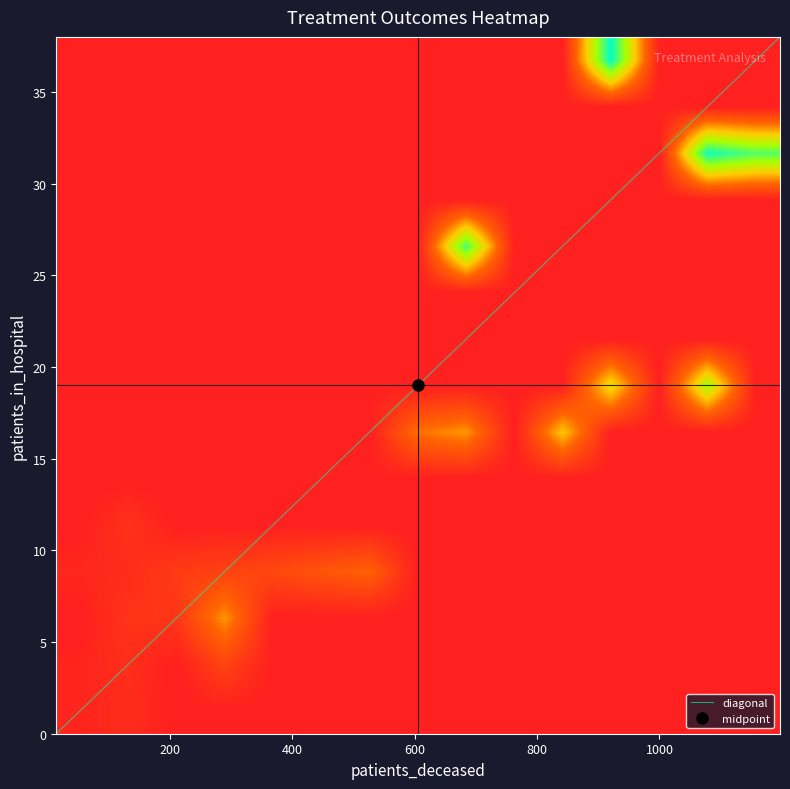

Reading right to left, transcribe all the data shown in this chart.

1: patients_deceased=266	patients_recovered=3880	patients_in_hospital=7
2: patients_deceased=692	patients_recovered=8650	patients_in_hospital=27
3: patients_deceased=951	patients_recovered=9905	patients_in_hospital=38
4: patients_deceased=1080	patients_recovered=9635	patients_in_hospital=31
5: patients_deceased=1197	patients_recovered=8425	patients_in_hospital=32
6: patients_deceased=1074	patients_recovered=6955	patients_in_hospital=18
7: patients_deceased=929	patients_recovered=5619	patients_in_hospital=18
8: patients_deceased=840	patients_recovered=4896	patients_in_hospital=17
9: patients_deceased=709	patients_recovered=3933	patients_in_hospital=17
10: patients_deceased=592	patients_recovered=3186	patients_in_hospital=16
11: patients_deceased=513	patients_recovered=2714	patients_in_hospital=10
12: patients_deceased=409	patients_recovered=2219	patients_in_hospital=9
13: patients_deceased=388	patients_recovered=1724	patients_in_hospital=9
14: patients_deceased=315	patients_recovered=1535	patients_in_hospital=4
15: patients_deceased=260	patients_recovered=1450	patients_in_hospital=10
16: patients_deceased=214	patients_recovered=1144	patients_in_hospital=8
17: patients_deceased=199	patients_recovered=940	patients_in_hospital=7
18: patients_deceased=142	patients_recovered=841	patients_in_hospital=6
19: patients_deceased=146	patients_recovered=738	patients_in_hospital=11
20: patients_deceased=116	patients_recovered=619	patients_in_hospital=5
21: patients_deceased=107	patients_recovered=545	patients_in_hospital=0
22: patients_deceased=105	patients_recovered=519	patients_in_hospital=8
23: patients_deceased=78	patients_recovered=470	patients_in_hospital=1
24: patients_deceased=79	patients_recovered=396	patients_in_hospital=4
25: patients_deceased=74	patients_recovered=329	patients_in_hospital=3
26: patients_deceased=47	patients_recovered=303	patients_in_hospital=8
27: patients_deceased=47	patients_recovered=278	patients_in_hospital=4
28: patients_deceased=49	patients_recovered=283	patients_in_hospital=1
29: patients_deceased=33	patients_recovered=246	patients_in_hospital=2
30: patients_deceased=28	patients_recovered=215	patients_in_hospital=4
31: patients_deceased=30	patients_recovered=179	patients_in_hospital=3
32: patients_deceased=28	patients_recovered=183	patients_in_hospital=3
33: patients_deceased=27	patients_recovered=146	patients_in_hospital=4
34: patients_deceased=31	patients_recovered=141	patients_in_hospital=3
35: patients_deceased=23	patients_recovered=131	patients_in_hospital=0
36: patients_deceased=18	patients_recovered=137	patients_in_hospital=3
37: patients_deceased=14	patients_recovered=137	patients_in_hospital=2
38: patients_deceased=14	patients_recovered=91	patients_in_hospital=2
39: patients_deceased=15	patients_recovered=76	patients_in_hospital=4
40: patients_deceased=14	patients_recovered=88	patients_in_hospital=3